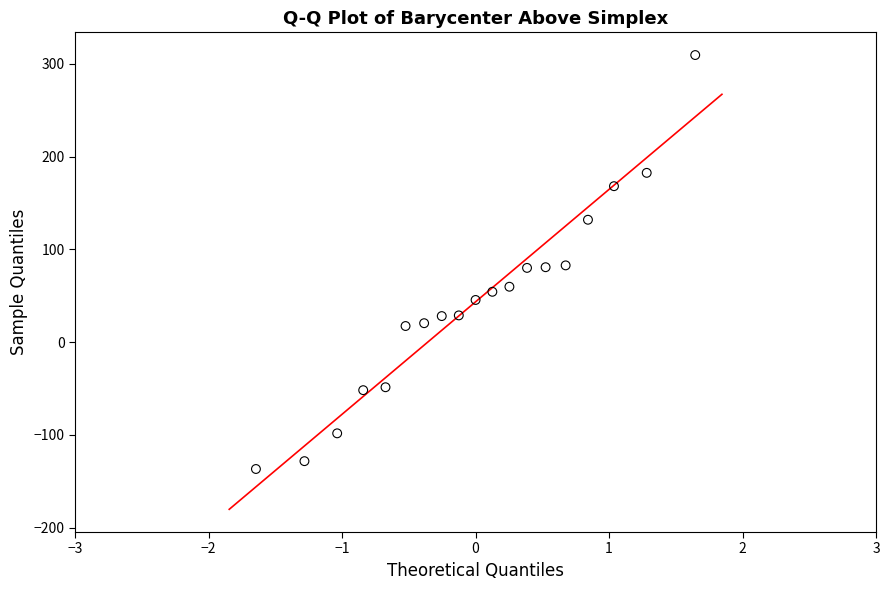

What is the range of Y values (max minus min)?

446.2